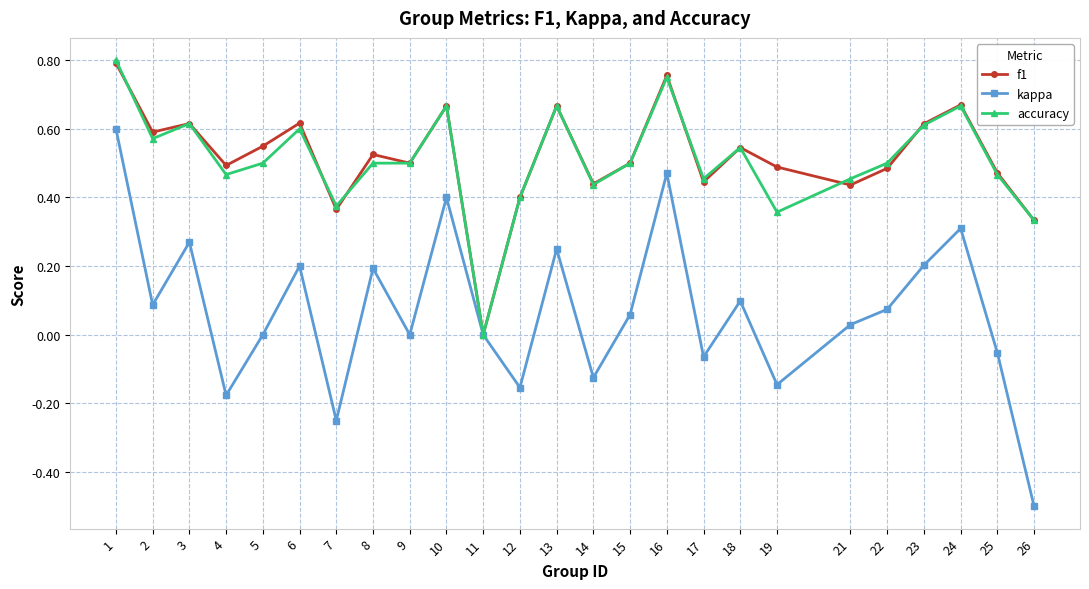

How many categories are shown in the chart?

25